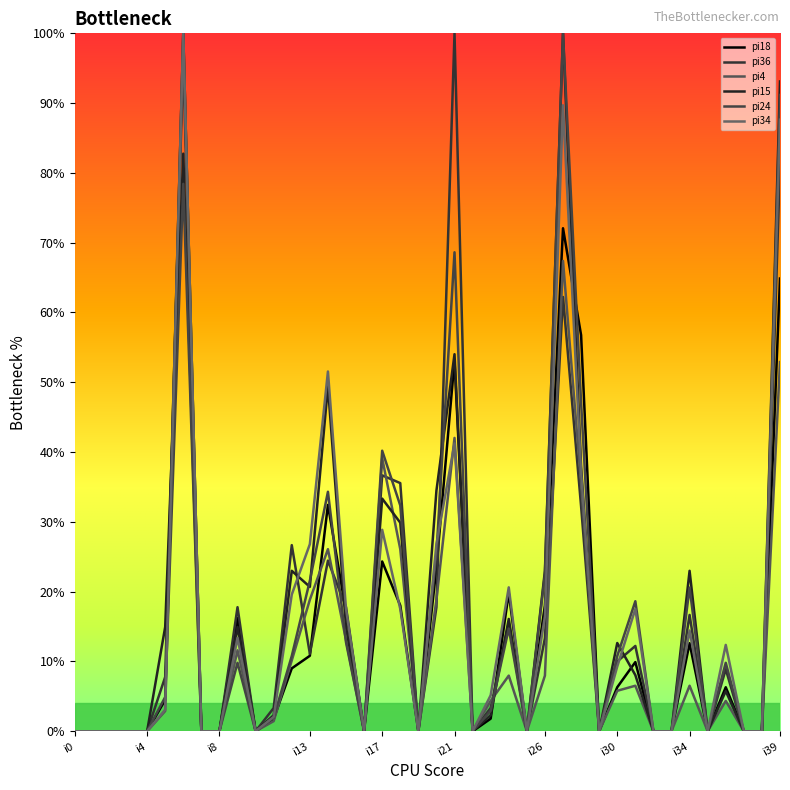

How many times do pi24 and pi18 cross each other?

4